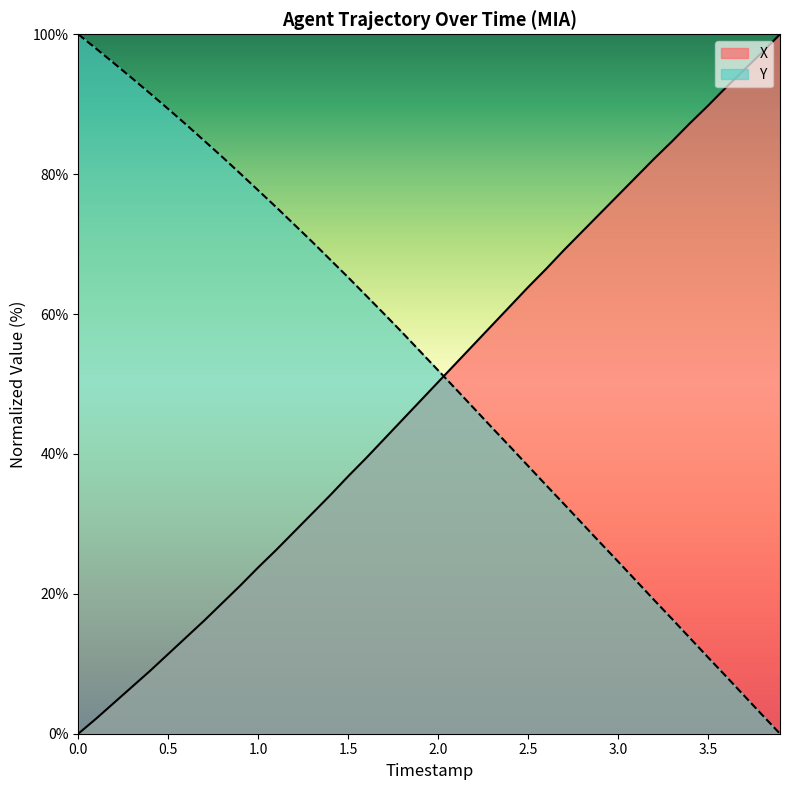

What is the difference between the maximum and minimum values in the Y series?

100.0